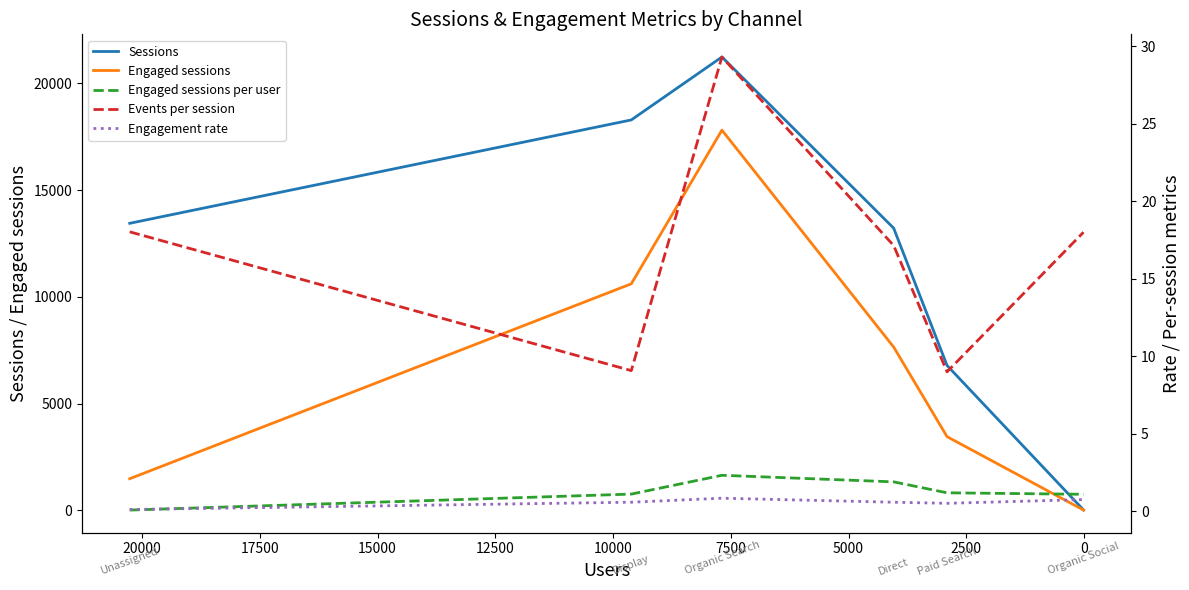

Count the number of categories in the chart.

6